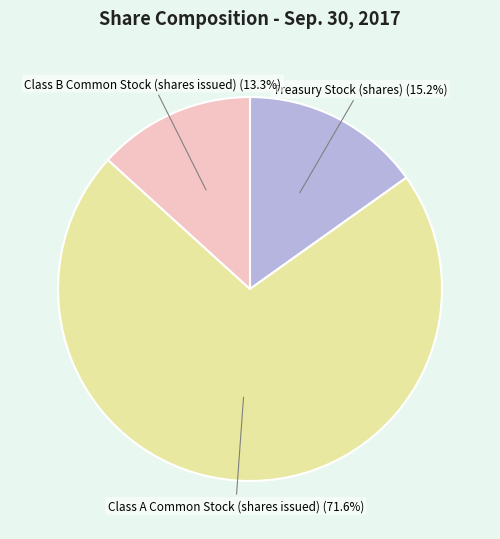

Does any single category account for the majority?

Yes